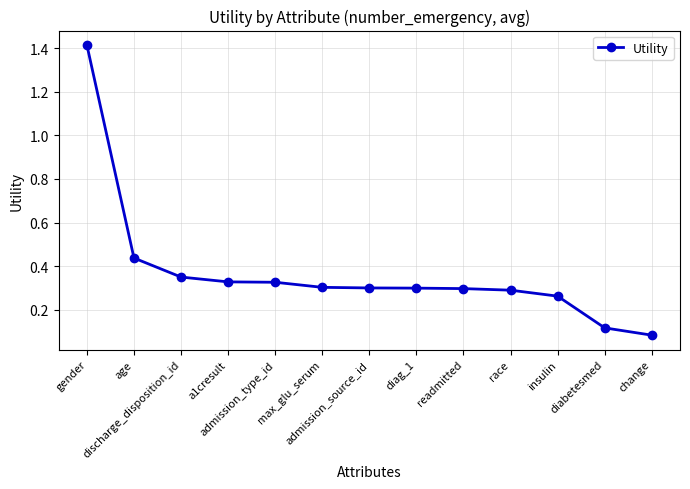

What is the label of the 8th point from the right?

max_glu_serum